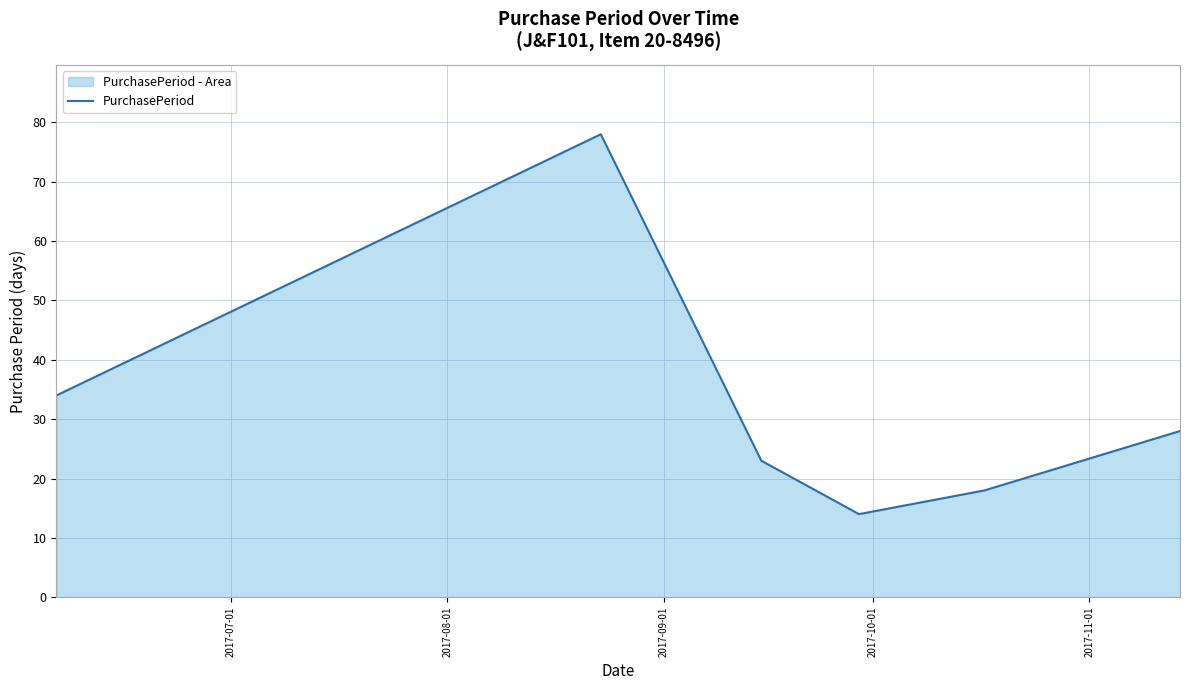

How many values are below 28?

3